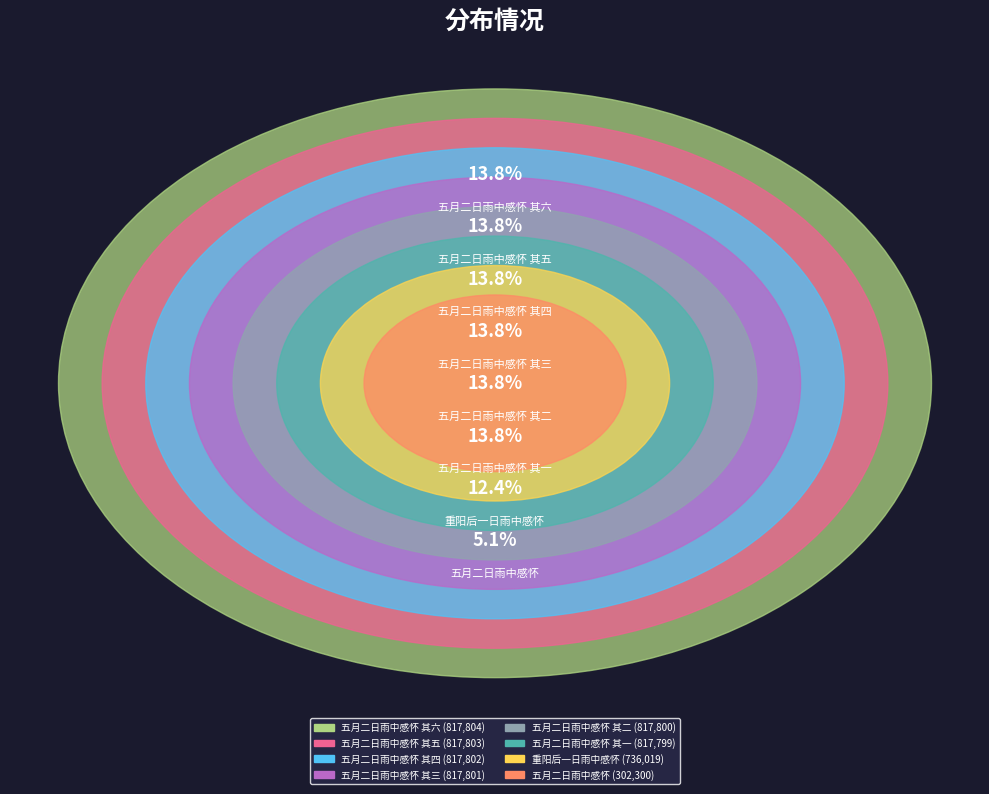

What is the change in value from 五月二日雨中感怀 其四 to 五月二日雨中感怀 其一?

-3